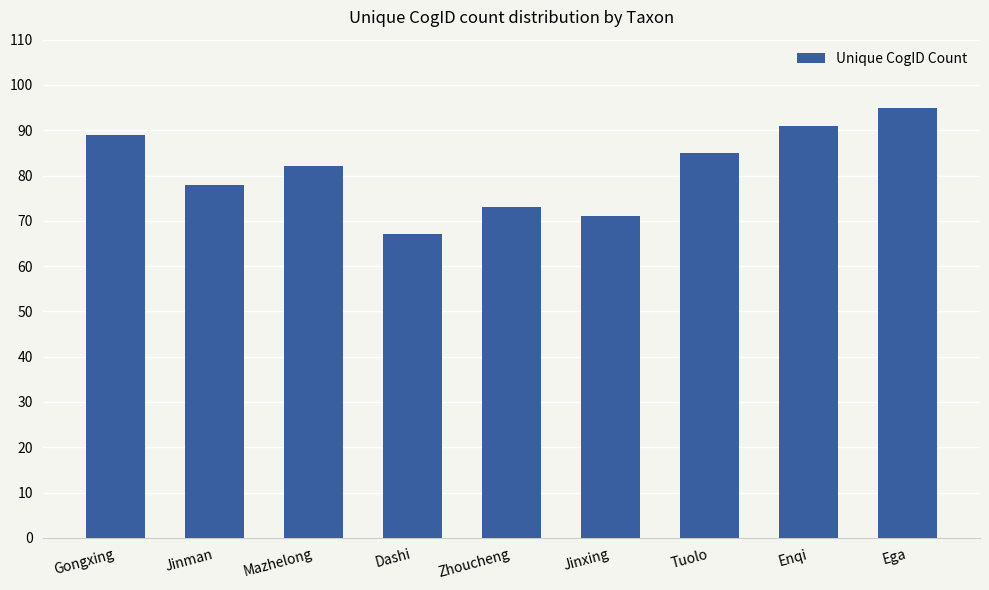

Which category has the highest value across all series?

Ega